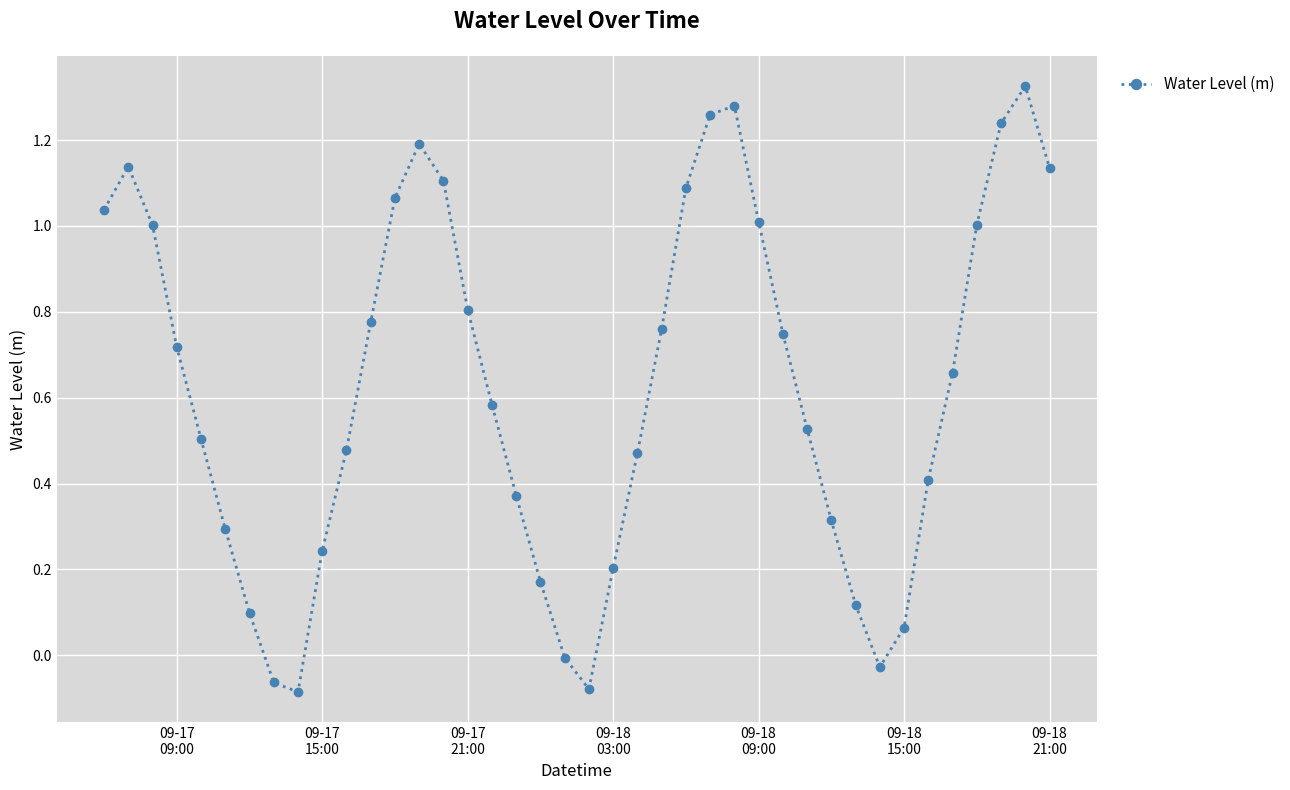

What is the difference between the second highest and second lowest values?

1.4